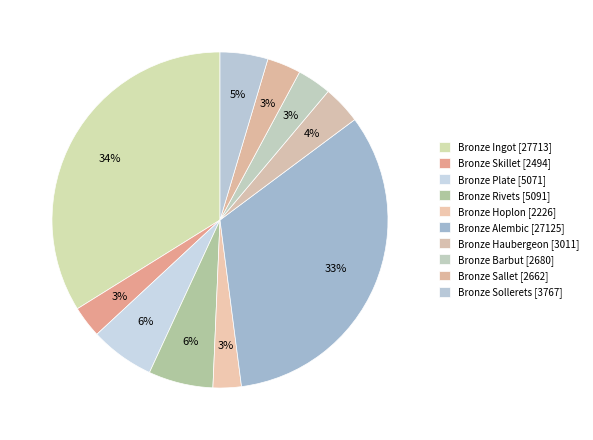

Rank the categories by value from lowest to highest.

Bronze Hoplon, Bronze Skillet, Bronze Sallet, Bronze Barbut, Bronze Haubergeon, Bronze Sollerets, Bronze Plate, Bronze Rivets, Bronze Alembic, Bronze Ingot